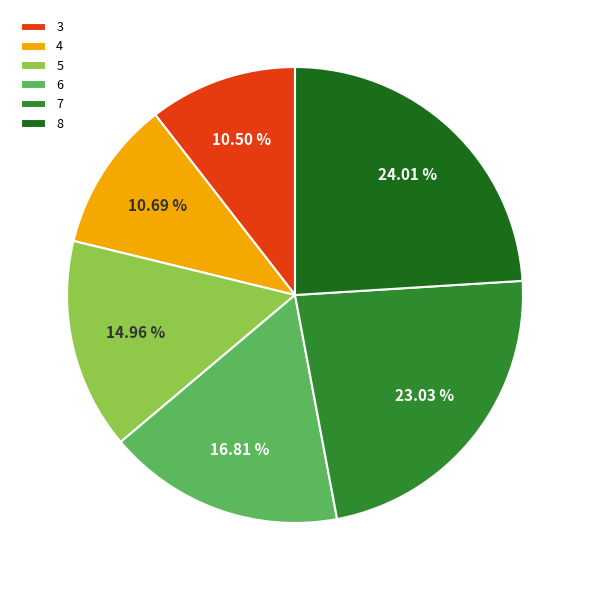

How many slices are in this pie chart?

6